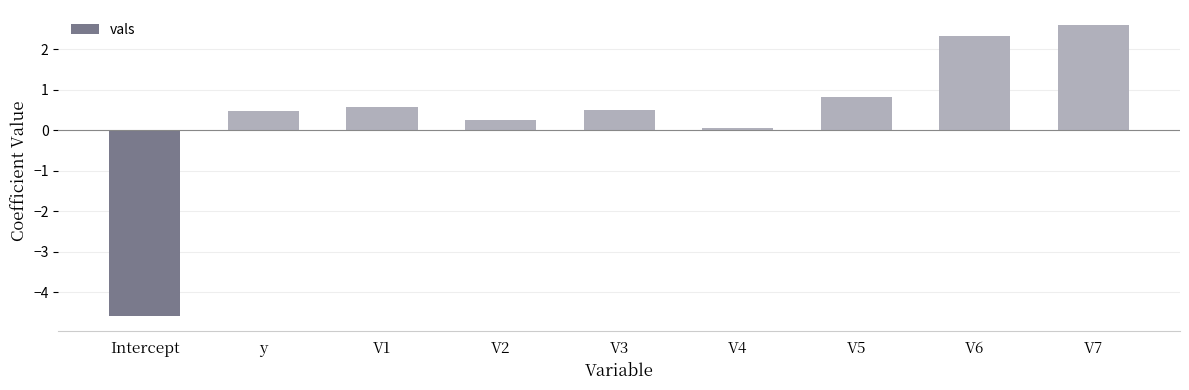

How many values exceed 0?

8